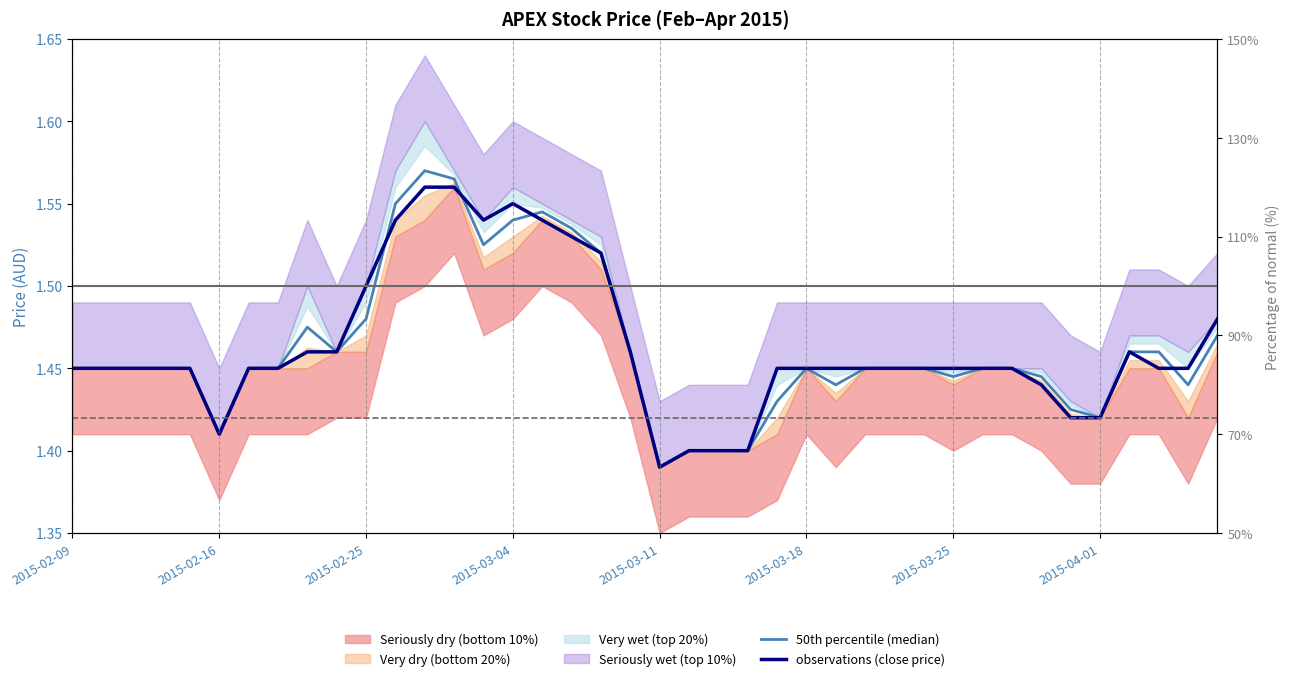

The value of observations (close price) at 19 is 1.5. True or false?

True